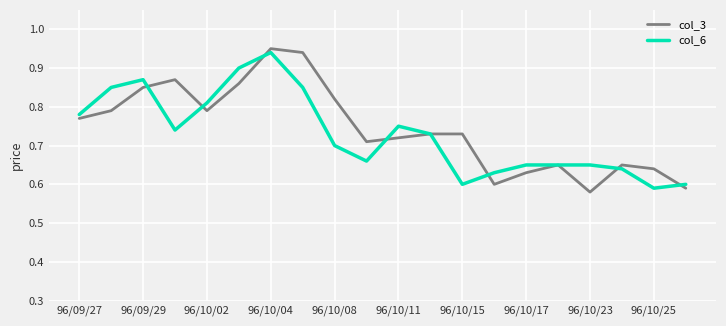

Count the number of categories in the chart.

20